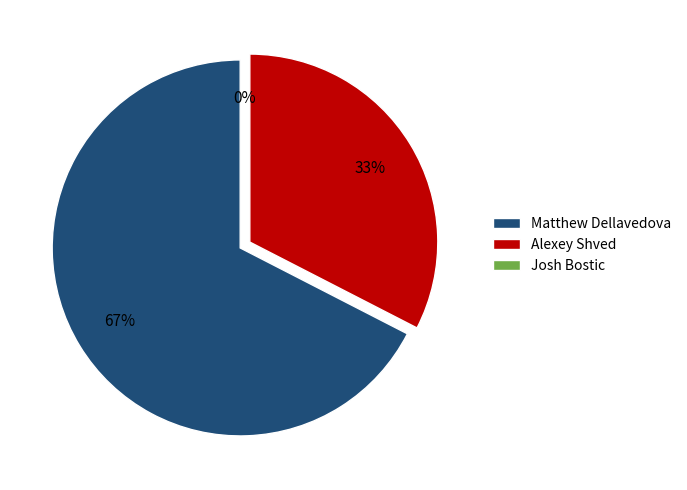

Is it true that Josh Bostic is 0% of the pie?

True